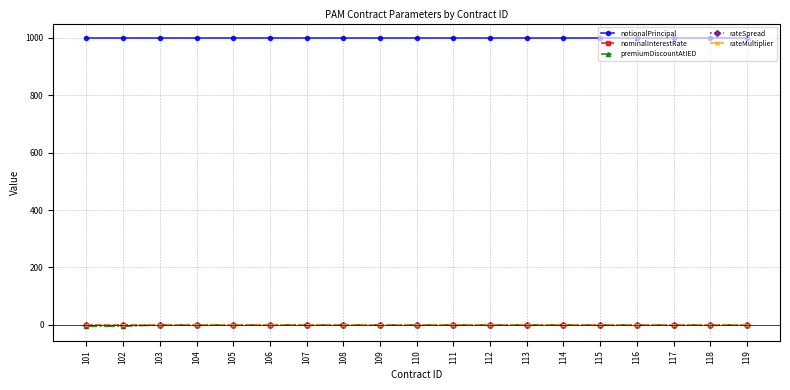

Is this an area chart (filled region under the line)?

No